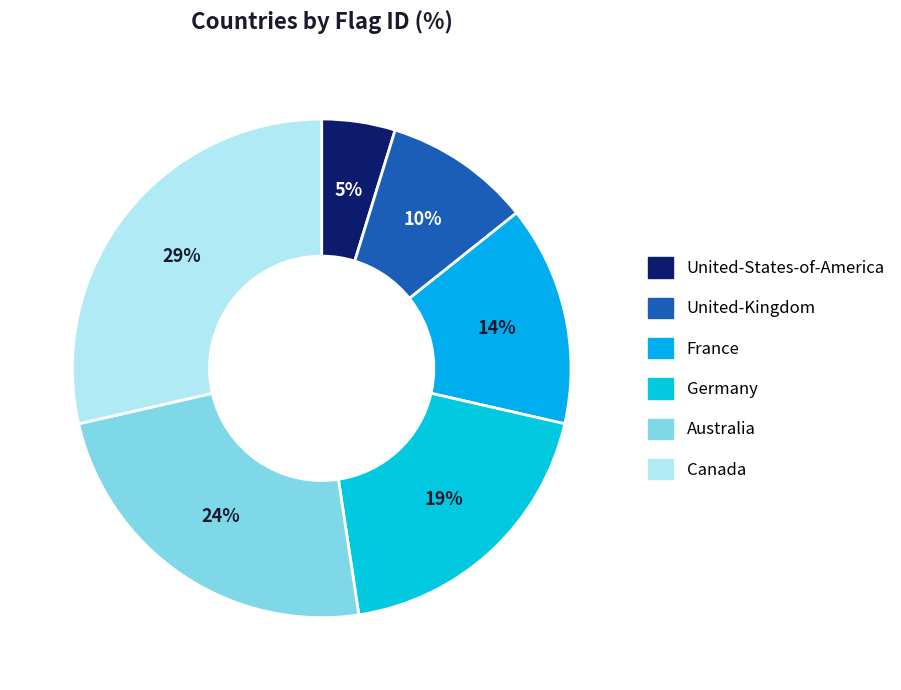

Count the number of slices in the pie.

6